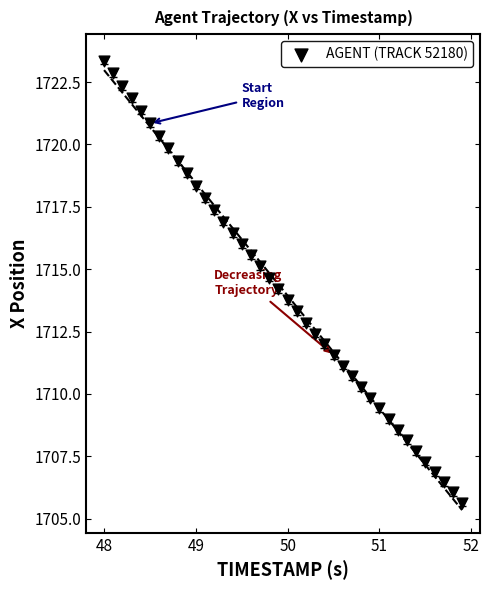

What is the range of X values (max minus min)?

3.9